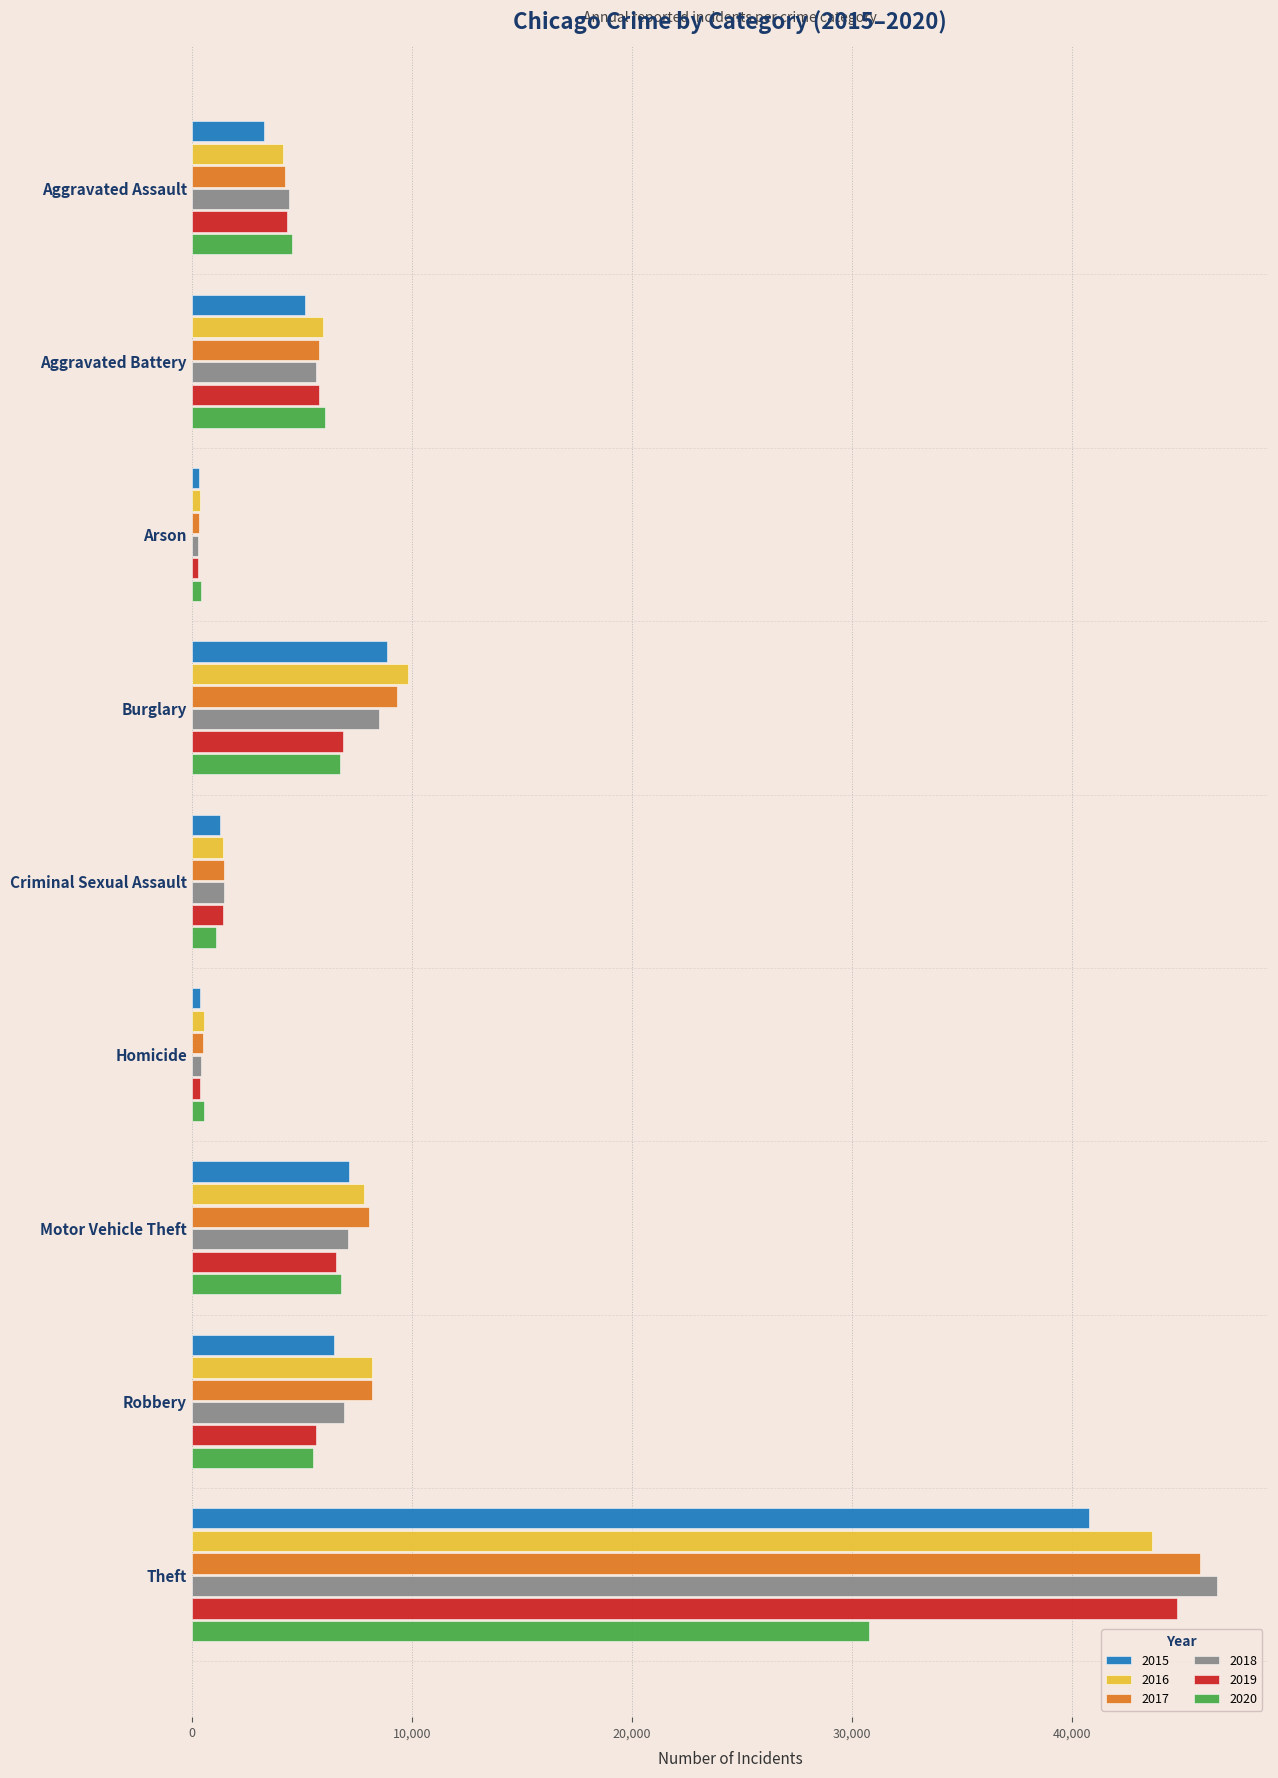

What is the approximate value of 2015 at Criminal Sexual Assault, to the nearest 50?

1300